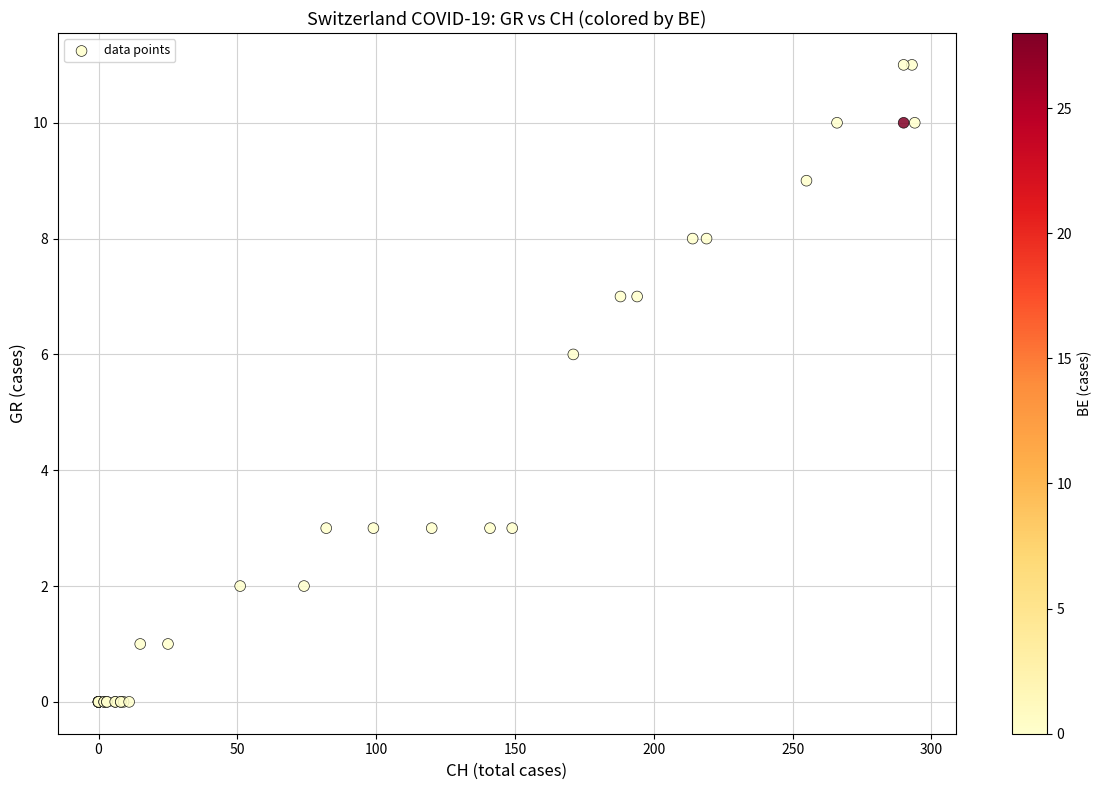

What Y value in the scatter plot is closest to 5?

6